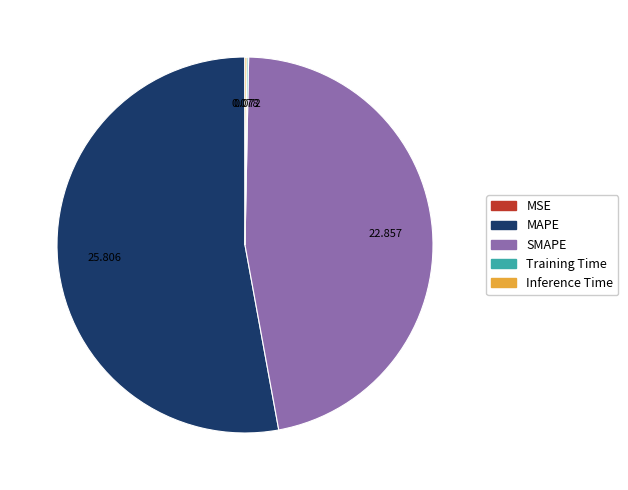

Which slice is the largest?

MAPE